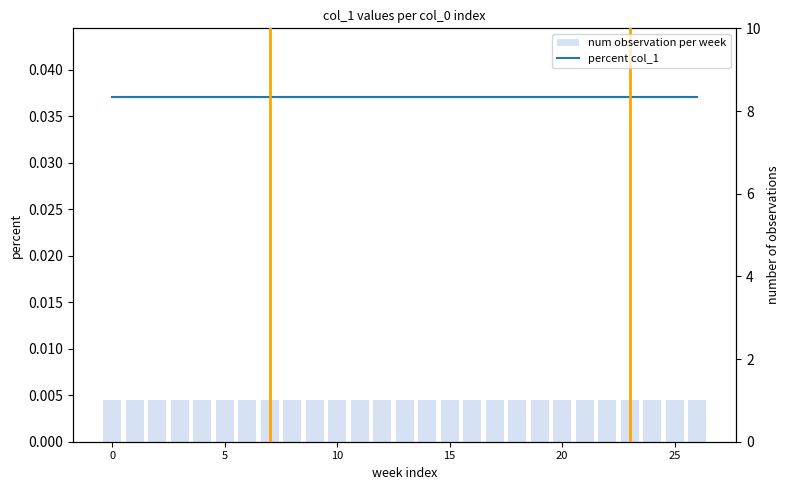

The percent col_1 series shows 0.0 at 19. True or false?

True